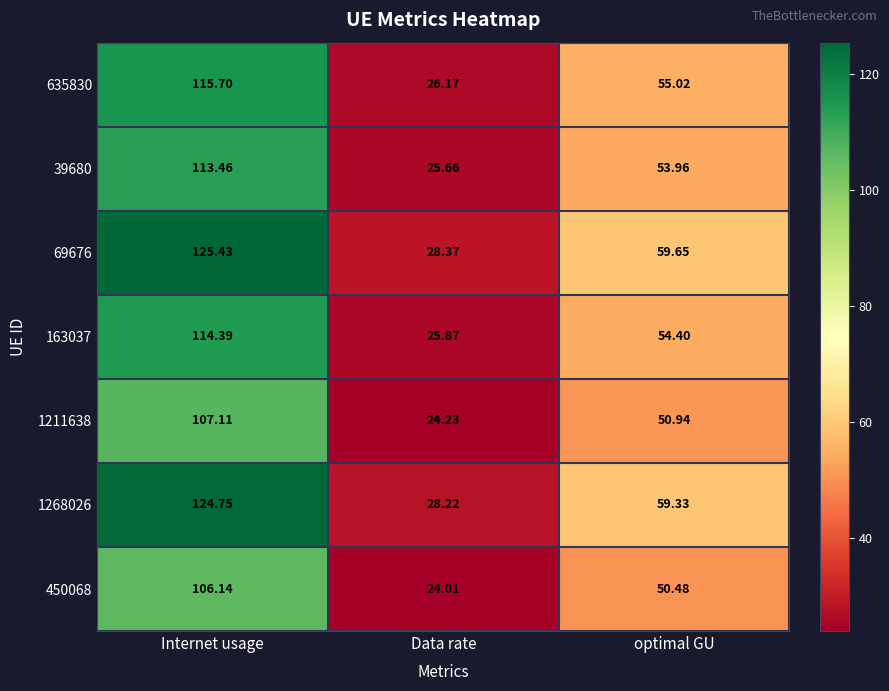

Which category has the highest value across all series?

Internet usage